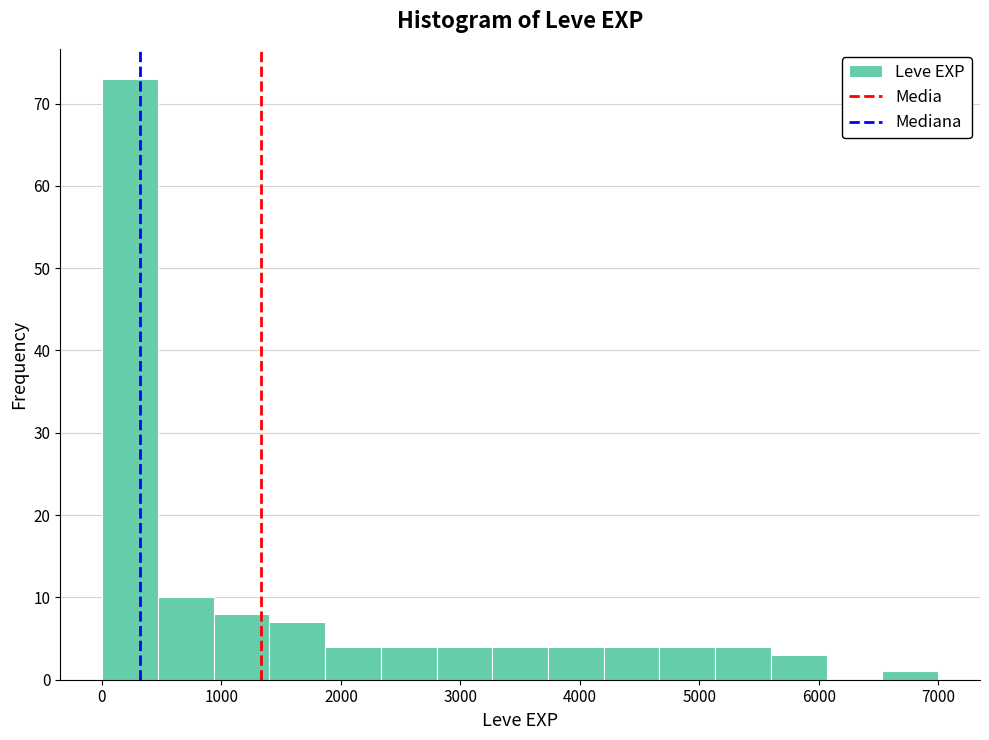

How tall is the bar that spans 3700 to 4200 on the x-axis? Neither the bar edges nor the heights are printed on the chart, so give them approximately, as read against the axes.

4